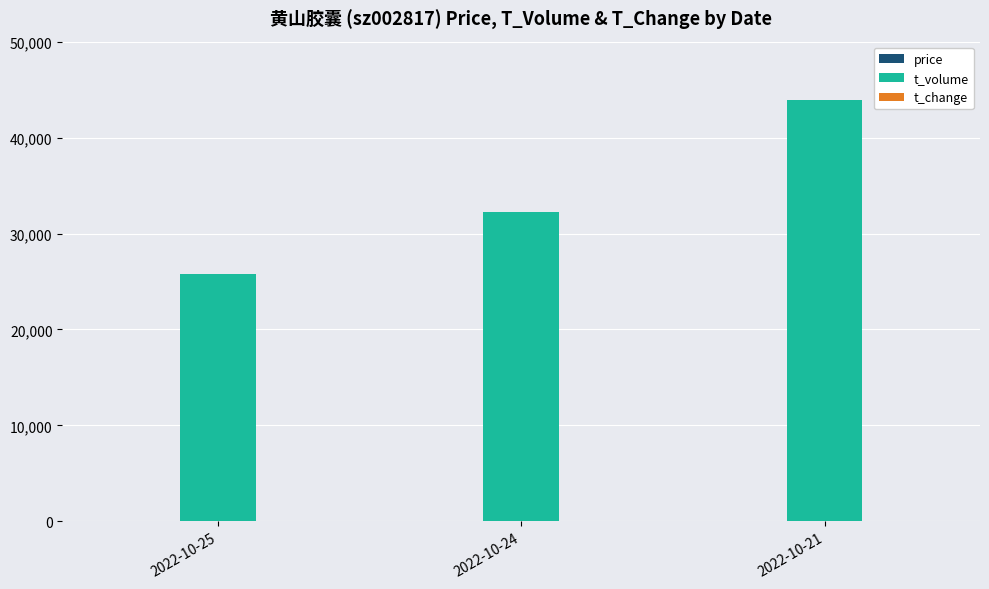

True or false: t_volume has a value of 10261.4 at 2022-10-24.

False